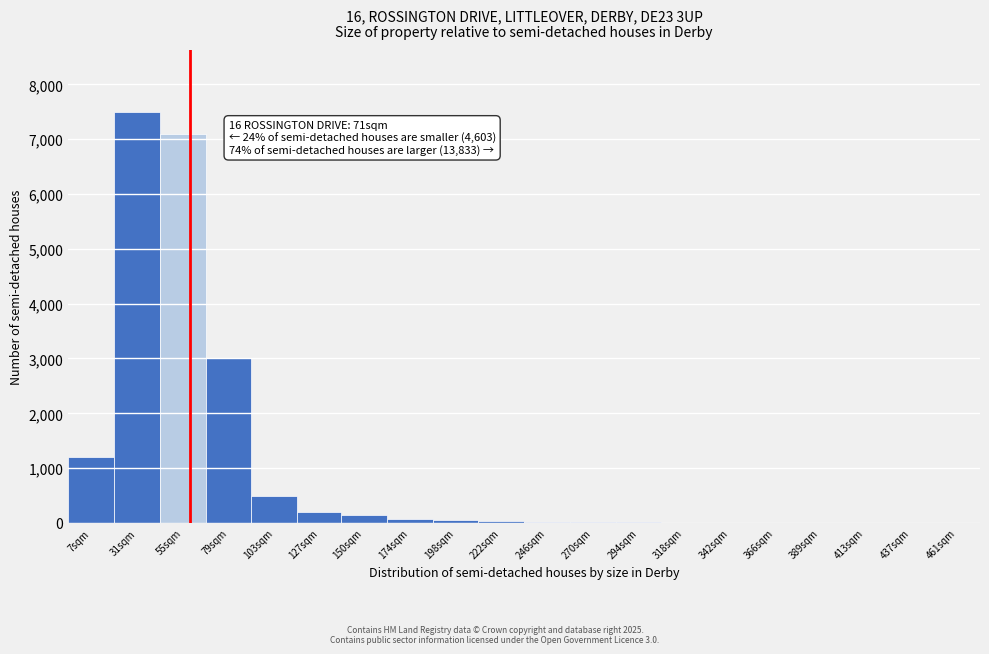

At which category does the chart reach its peak across all series?

31sqm